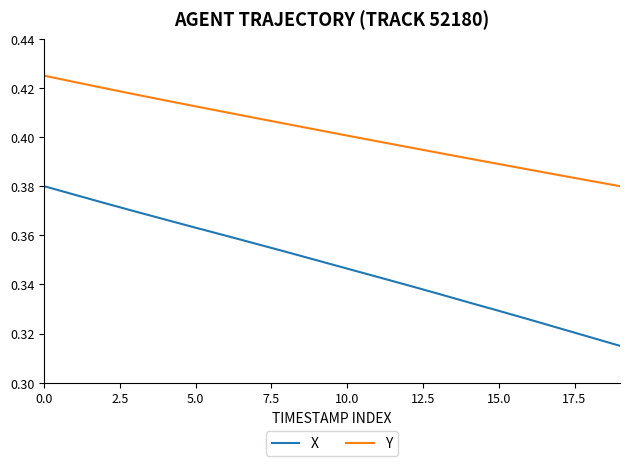

True or false: Y and X intersect in this chart.

False